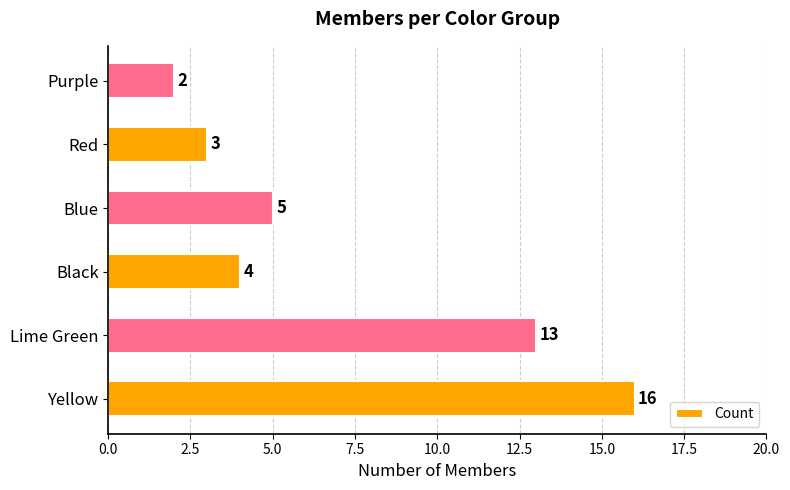

What is the difference between the second highest and minimum values?

11